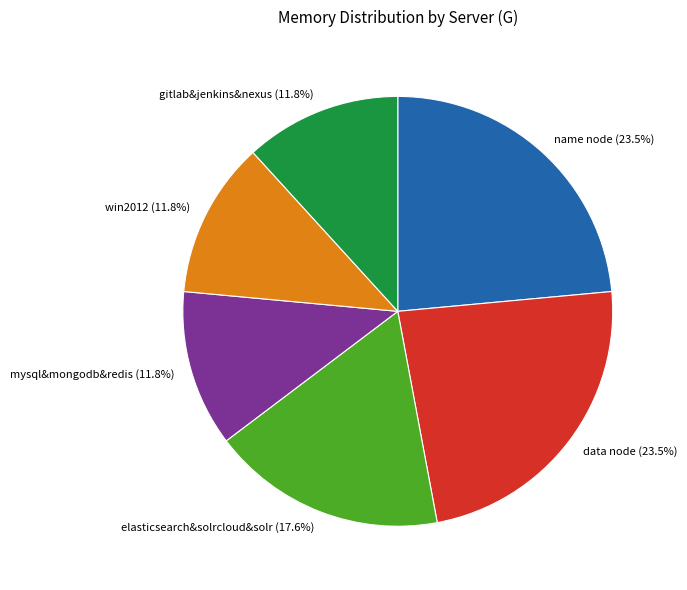

How many slices are in this pie chart?

6